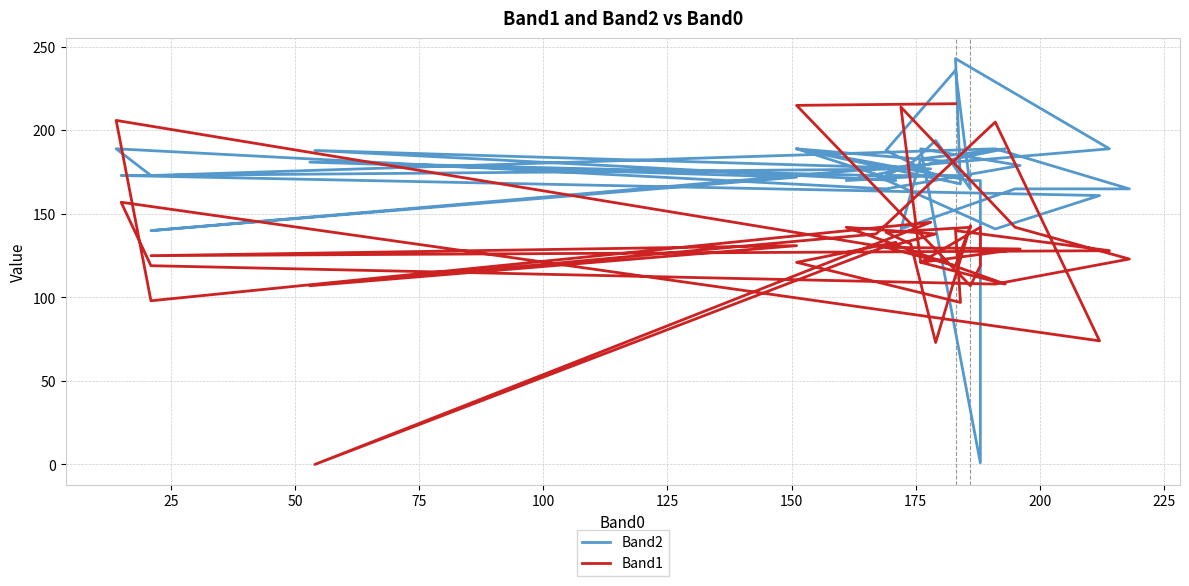

What is the maximum value shown in the chart?

243